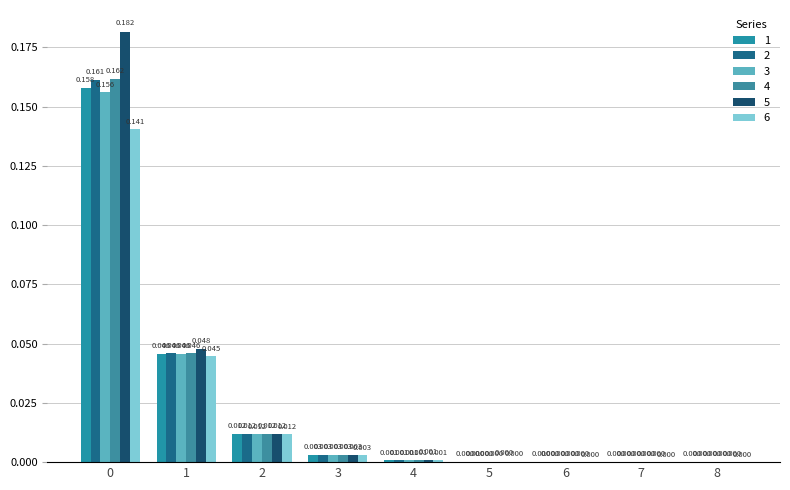

The 2 series shows 0.0 at 1. True or false?

True